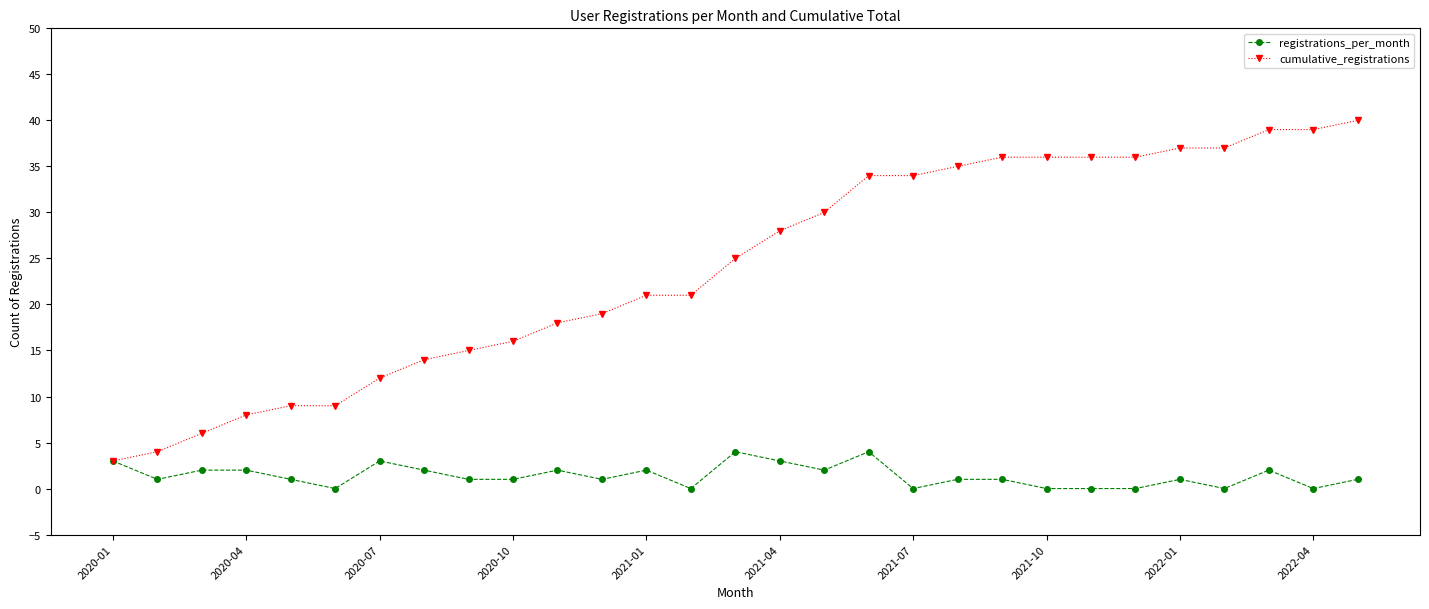

At how many categories does at least one series exceed 17?

19